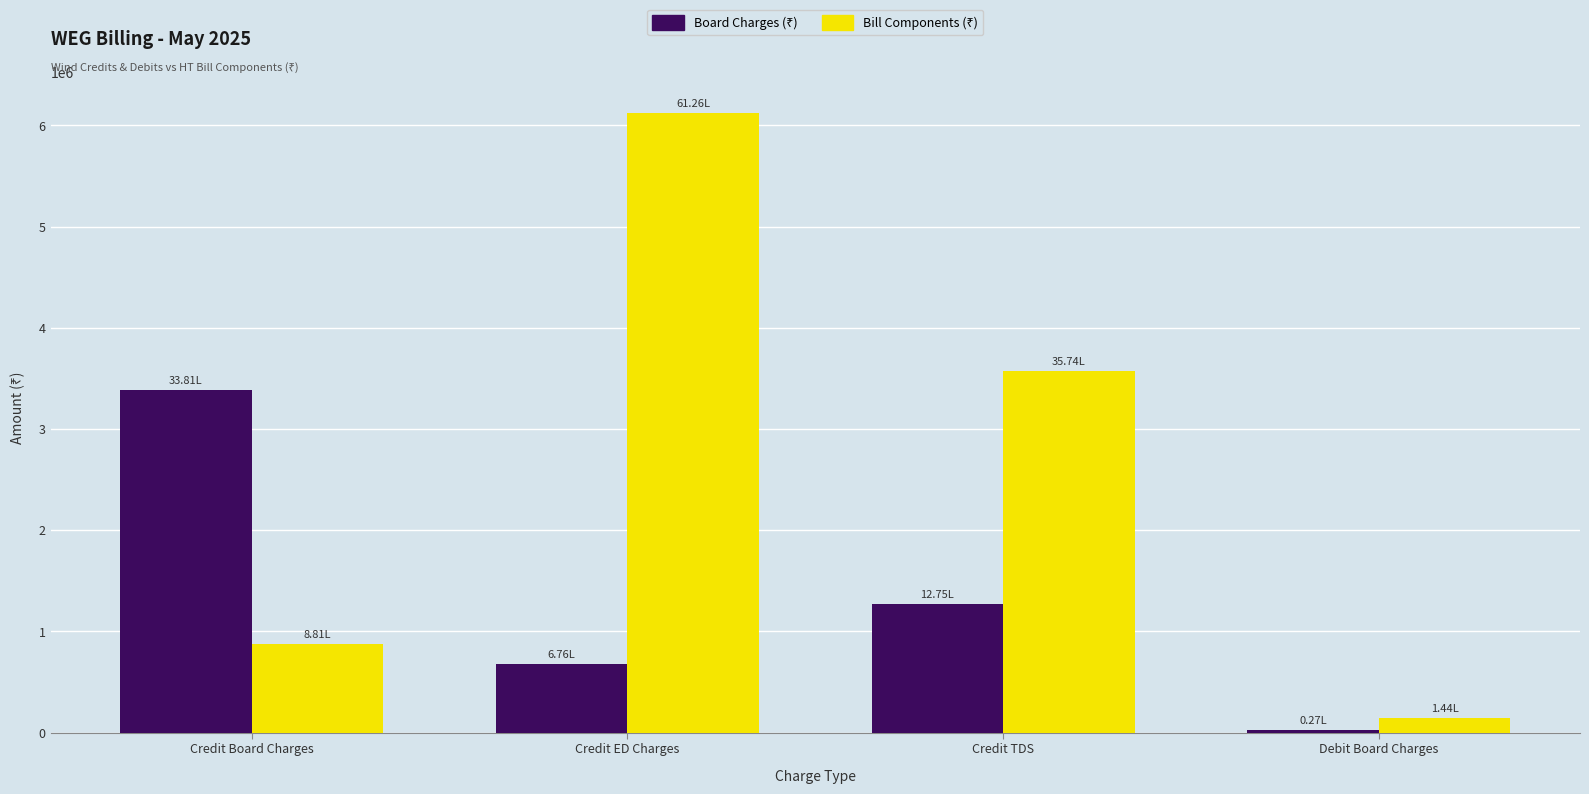

What is the spread (max minus min) of values at Credit TDS?

2298751.9